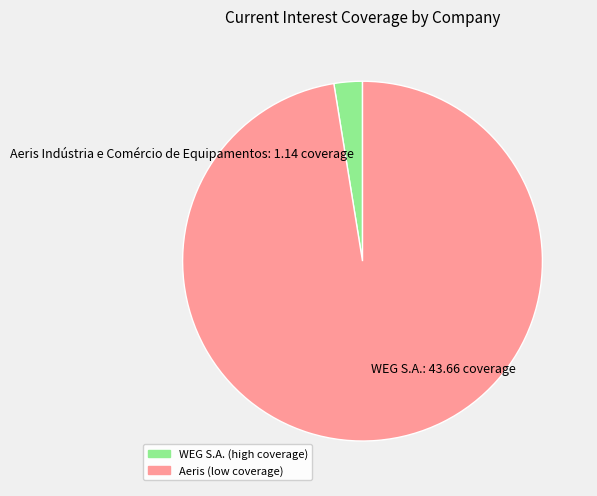

The WEG S.A. slice represents 97% of the pie. True or false?

True